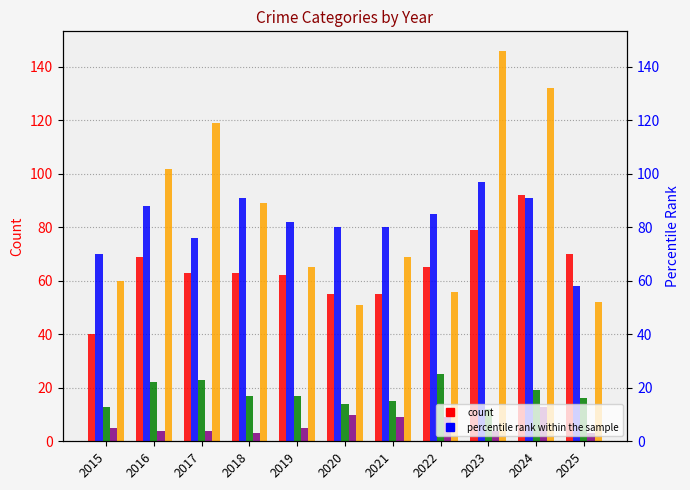

What is the greatest value displayed?

146